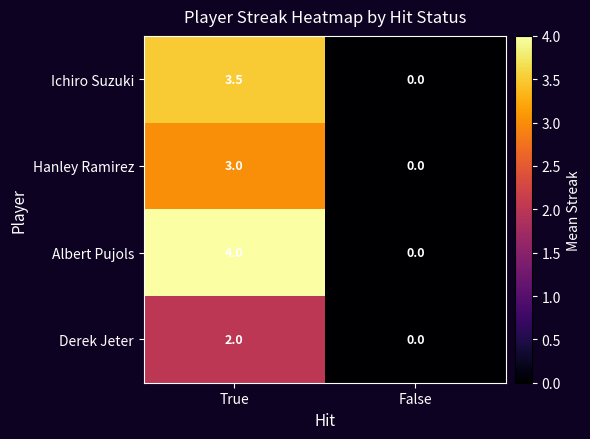

Is the value of Hanley Ramirez at True greater than the value of Derek Jeter at True?

Yes